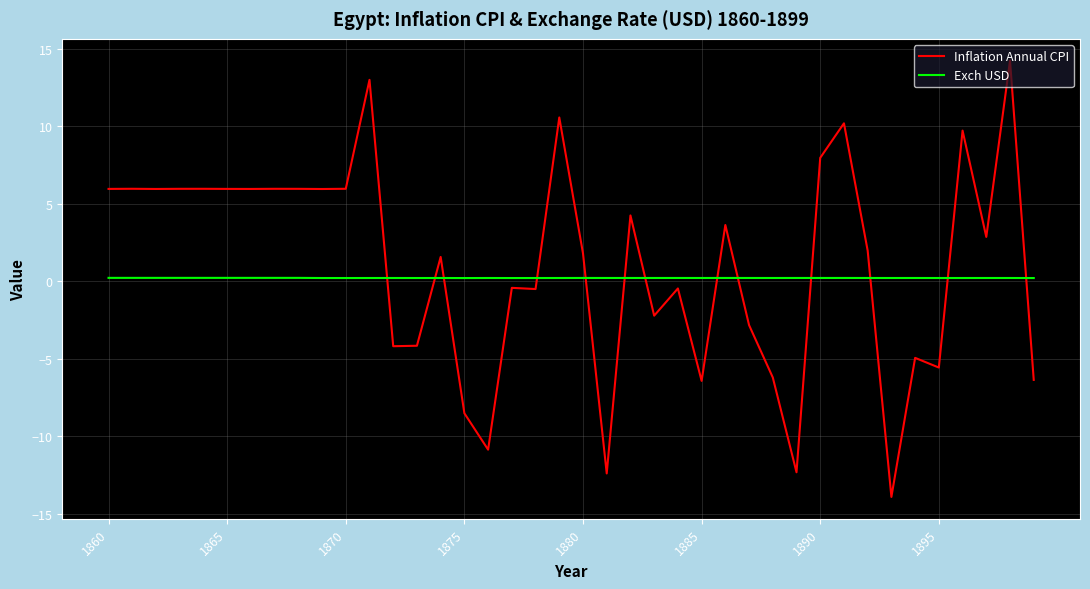

Which series has the largest total across all categories?

Inflation Annual CPI